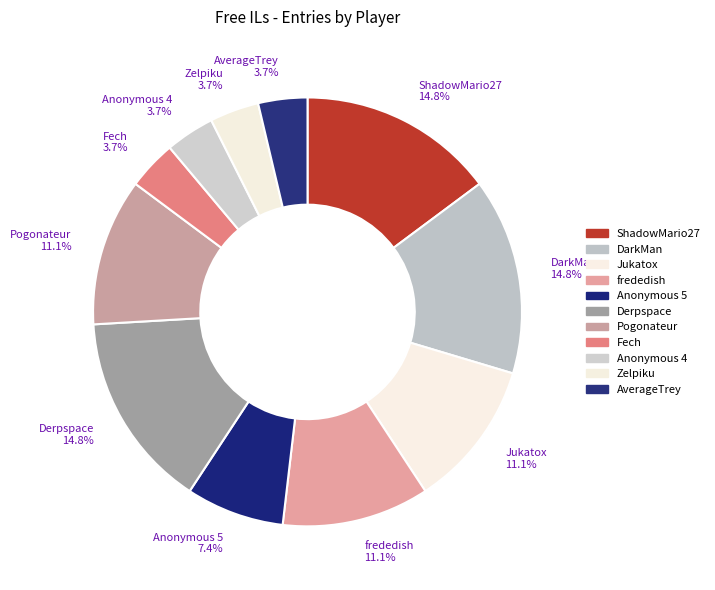

The Zelpiku slice represents 19% of the pie. True or false?

False